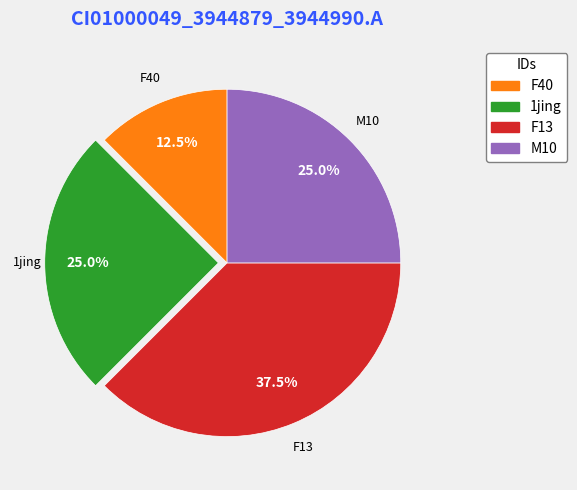

Is there any slice that represents more than half of the pie?

No